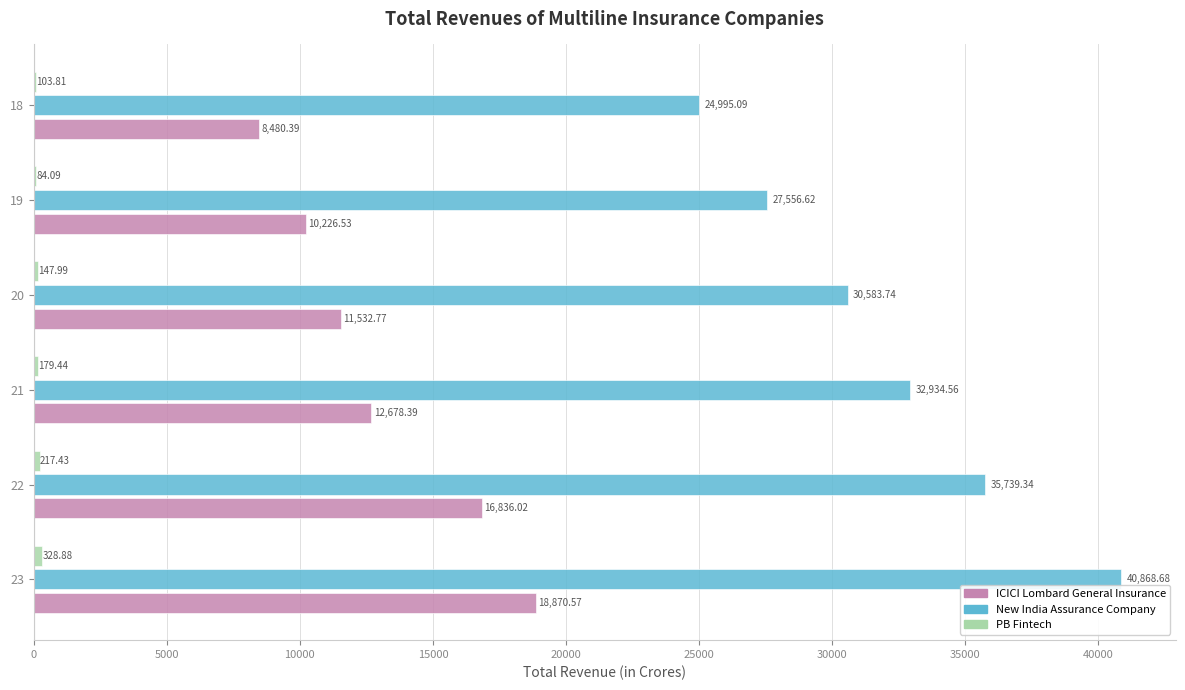

What is the total value across all series at 19?

37867.2